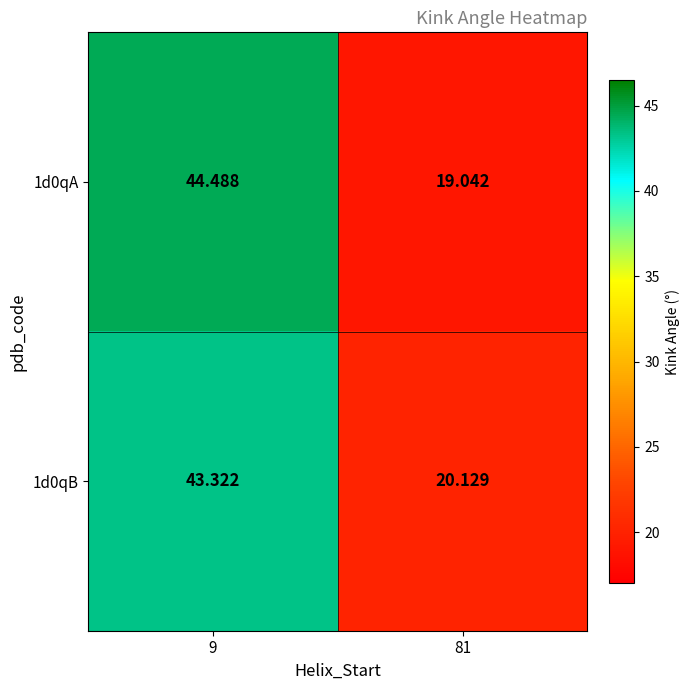

Which series has the largest total across all categories?

1d0qA